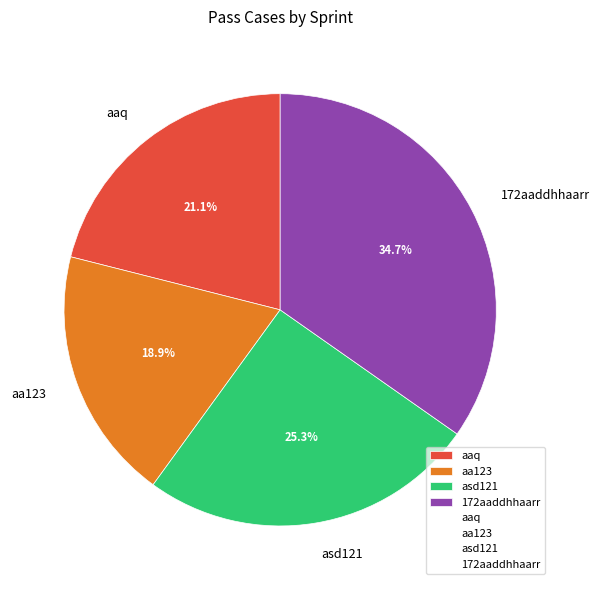

To the nearest percent, what portion does 172aaddhhaarr represent?

35%